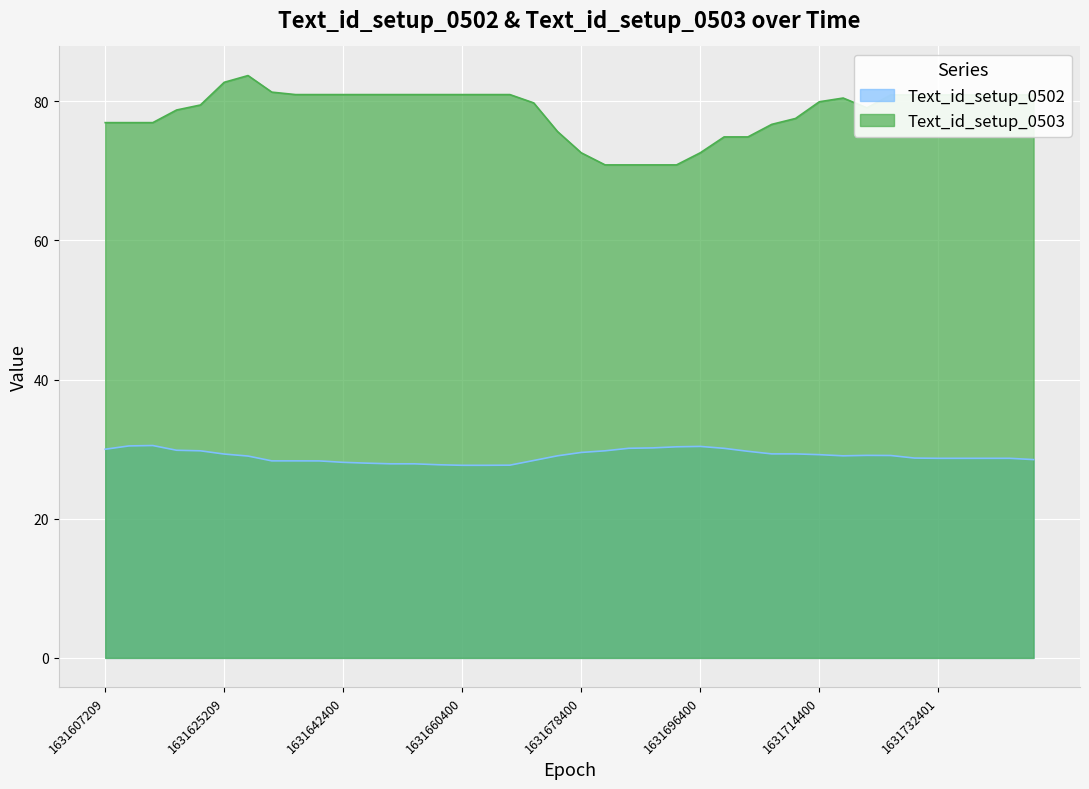

Which series has the largest range (max minus min)?

Text_id_setup_0503